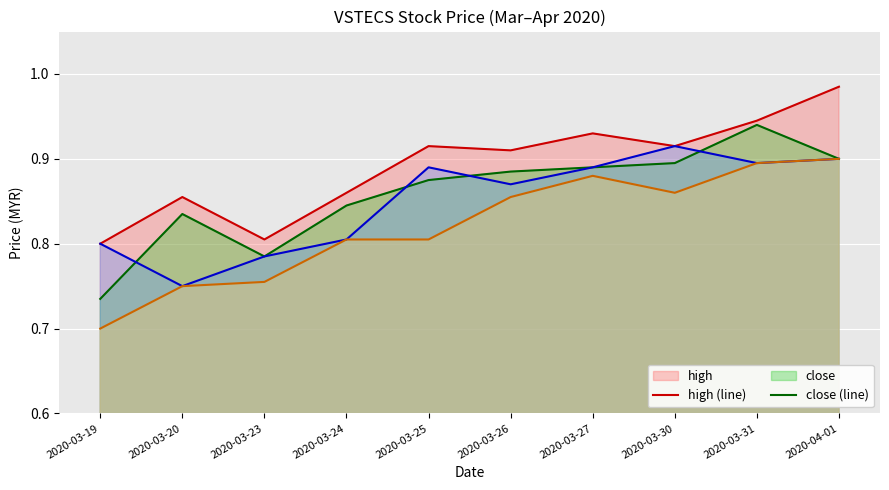

At how many categories does at least one series exceed 0?

10